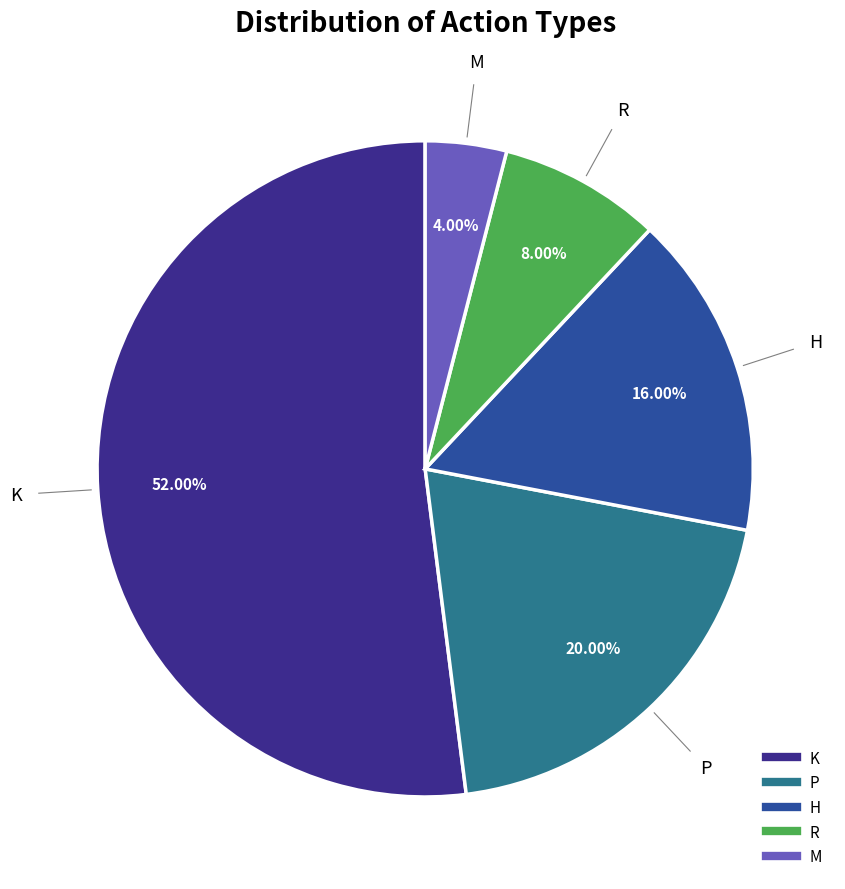

Is there any slice that represents more than half of the pie?

Yes